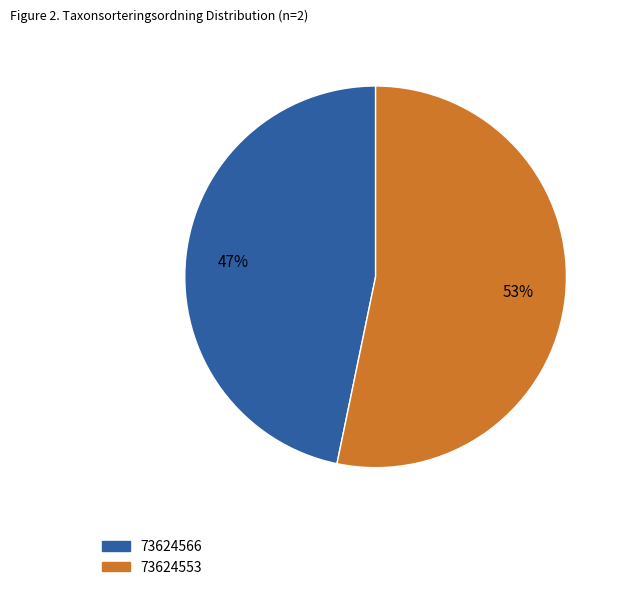

True or false: 73624553 accounts for 40% of the total.

False